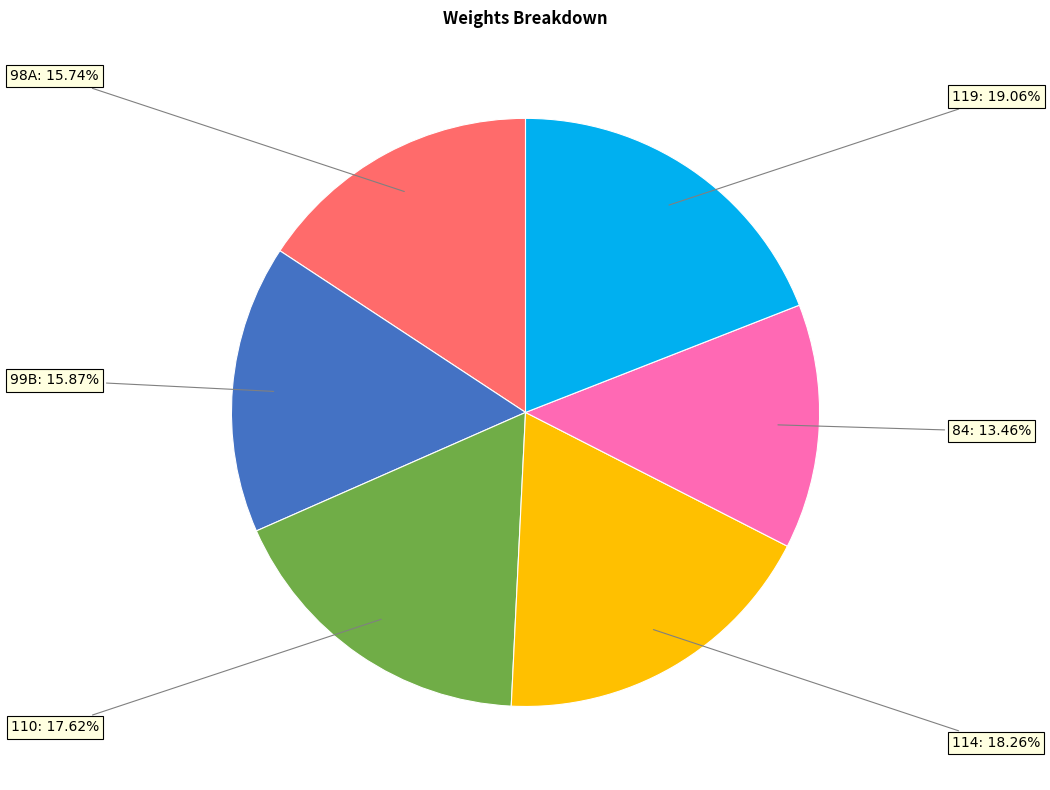

Is there a majority slice in this chart?

No